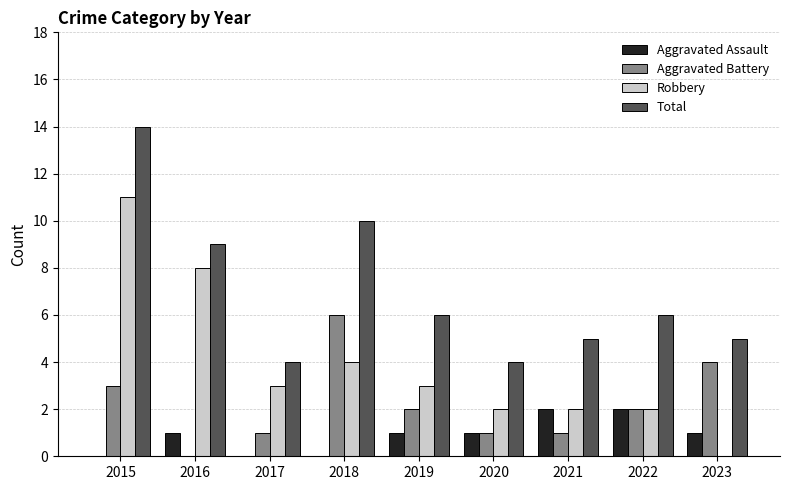

What is the difference between the Aggravated Assault values at 2017 and 2019?

1